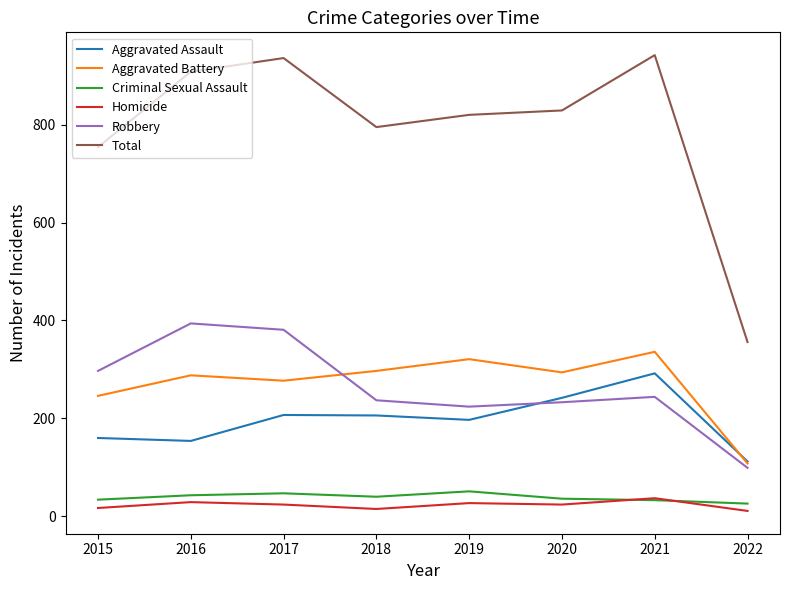

Is the value of Total at 2015 greater than the value of Robbery at 2017?

Yes